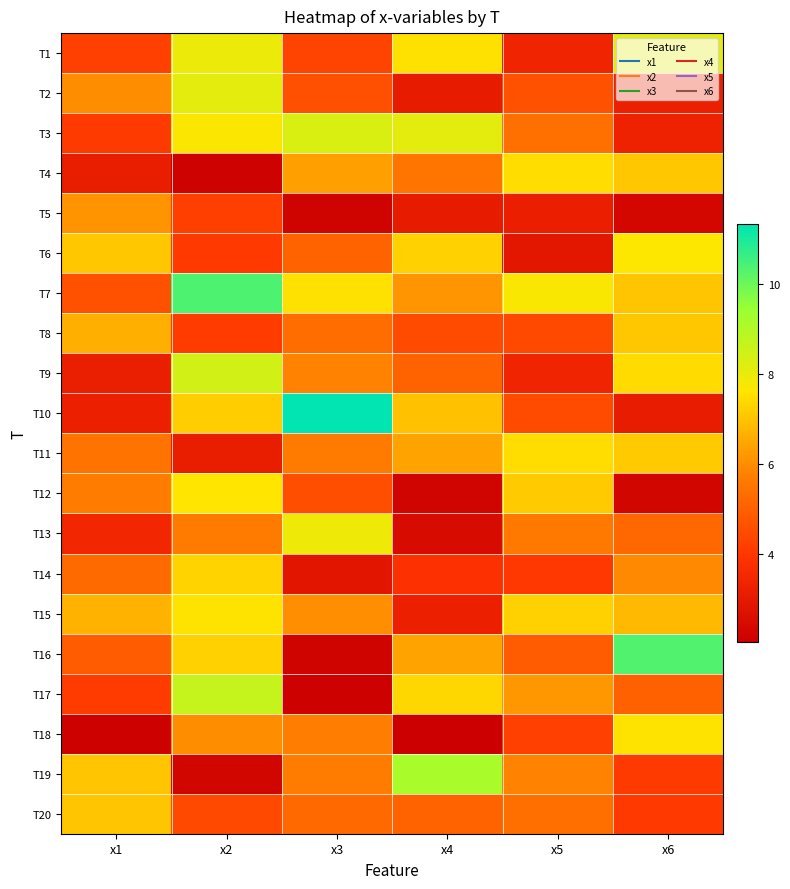

Reading left to right, list all the values displayed in this chart.

T1: x1=4.2	x2=7.9	x3=4.3	x4=7.5	x5=3.4	x6=8.1
T2: x1=6.0	x2=8.1	x3=4.6	x4=3.0	x5=4.6	x6=3.2
T3: x1=4.1	x2=7.7	x3=8.3	x4=8.1	x5=5.4	x6=3.3
T4: x1=3.1	x2=2.1	x3=6.3	x4=5.5	x5=7.4	x6=7.0
T5: x1=6.1	x2=4.2	x3=2.2	x4=3.0	x5=3.2	x6=2.3
T6: x1=7.0	x2=4.1	x3=5.1	x4=7.2	x5=2.9	x6=7.6
T7: x1=4.6	x2=10.4	x3=7.5	x4=6.2	x5=7.7	x6=7.0
T8: x1=6.6	x2=4.1	x3=5.3	x4=4.5	x5=4.4	x6=7.0
T9: x1=3.1	x2=8.4	x3=5.8	x4=5.1	x5=3.4	x6=7.4
T10: x1=3.2	x2=7.2	x3=11.3	x4=7.0	x5=4.5	x6=3.1
T11: x1=5.5	x2=3.1	x3=5.6	x4=6.4	x5=7.4	x6=7.1
T12: x1=5.7	x2=7.6	x3=4.6	x4=2.2	x5=7.1	x6=2.3
T13: x1=3.4	x2=5.7	x3=7.9	x4=2.4	x5=5.6	x6=5.2
T14: x1=5.2	x2=7.3	x3=2.8	x4=3.8	x5=4.0	x6=5.9
T15: x1=6.7	x2=7.6	x3=6.0	x4=3.2	x5=7.2	x6=6.8
T16: x1=4.9	x2=7.2	x3=2.2	x4=6.4	x5=4.9	x6=10.3
T17: x1=4.1	x2=8.7	x3=2.1	x4=7.3	x5=6.2	x6=5.0
T18: x1=2.1	x2=6.0	x3=5.7	x4=2.0	x5=4.2	x6=7.6
T19: x1=7.0	x2=2.3	x3=5.7	x4=9.2	x5=5.8	x6=4.1
T20: x1=7.0	x2=4.5	x3=5.2	x4=5.1	x5=5.4	x6=4.0